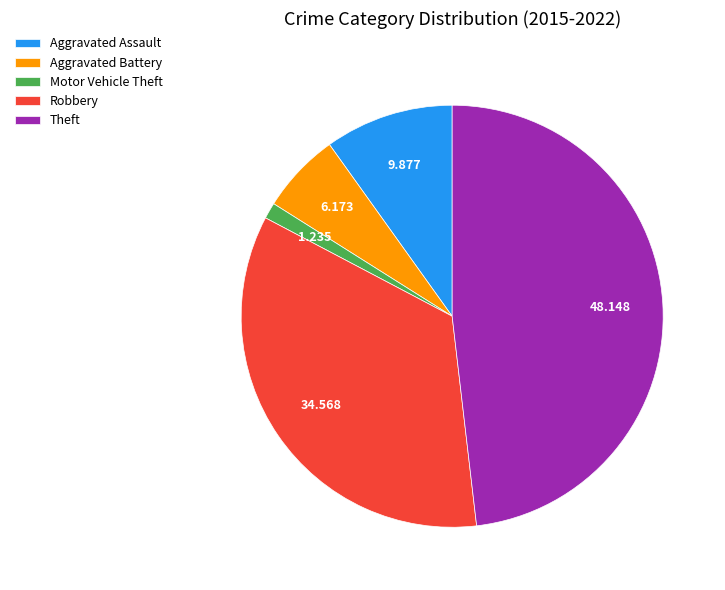

Which slice is the largest?

Theft